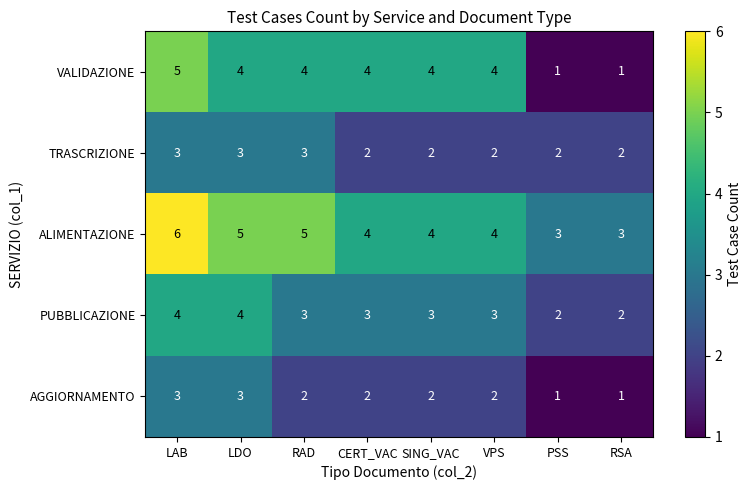

Count the PUBBLICAZIONE values in the range 3 to 4.

6